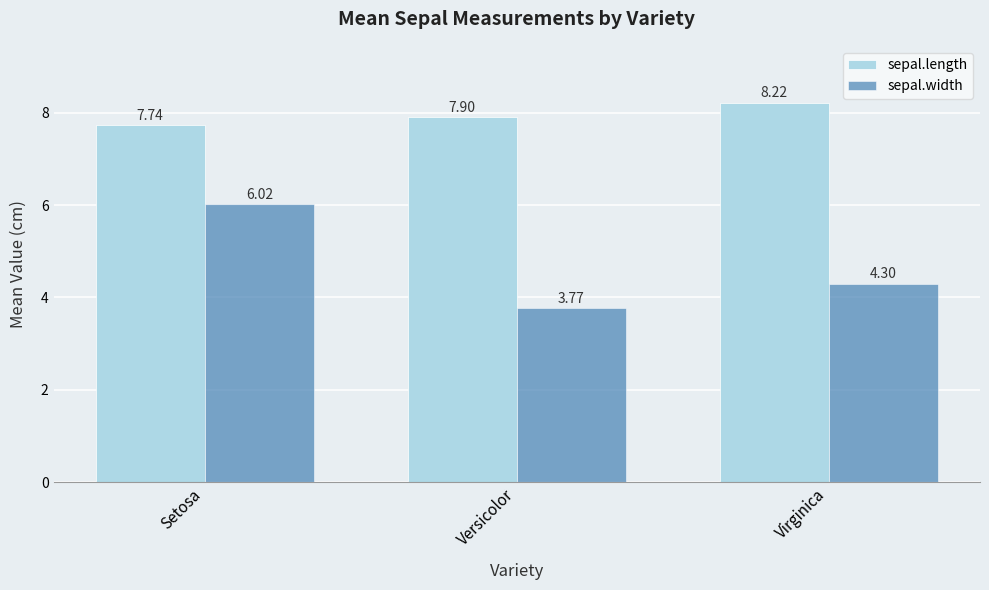

What is the difference between the maximum and second lowest values in the sepal.width series?

1.7